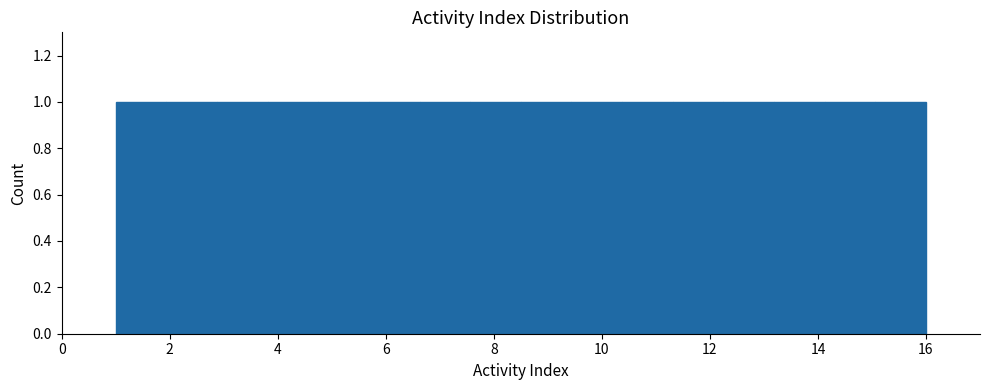

Reading left to right, list every bar in this chart as the range it spans on the x-axis followed by its height. Neither the bar edges nor the heights are printed on the chart, so give them approximately, as read against the axes.

1.0 to 2.0: 1
2.0 to 2.8: 1
2.8 to 3.8: 1
3.8 to 4.8: 1
4.8 to 5.6: 1
5.6 to 6.6: 1
6.6 to 7.6: 1
7.6 to 8.6: 1
8.6 to 9.4: 1
9.4 to 10.4: 1
10.4 to 11.4: 1
11.4 to 12.2: 1
12.2 to 13.2: 1
13.2 to 14.2: 1
14.2 to 15.0: 1
15.0 to 16.0: 1